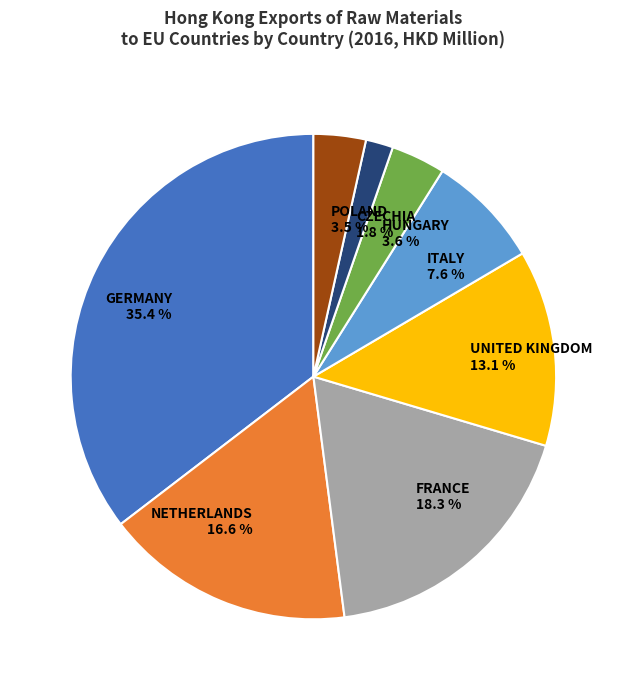

Is FRANCE the majority of the pie?

No